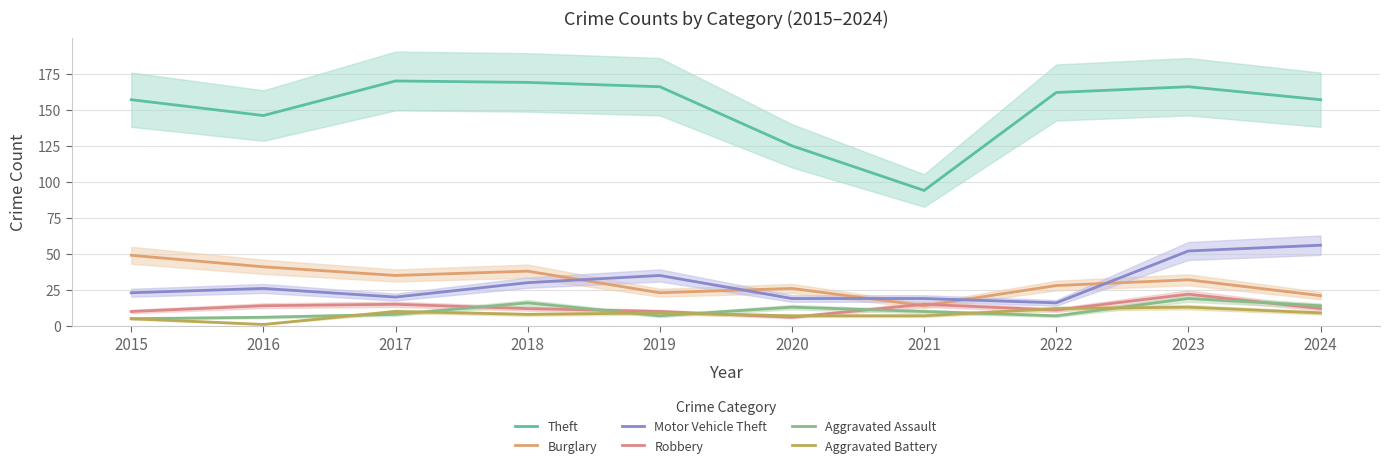

What is the difference between the second highest and second lowest values in the Robbery series?

5